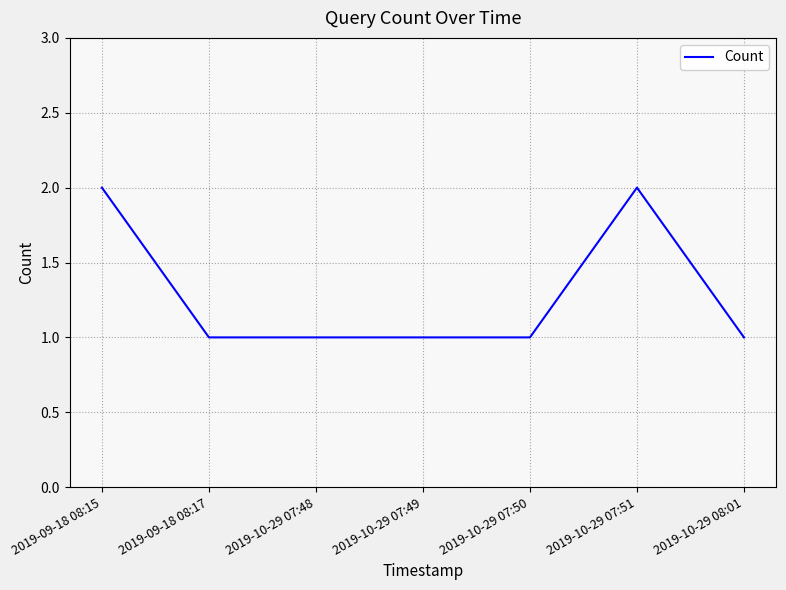

What is the minimum value shown in the chart?

1